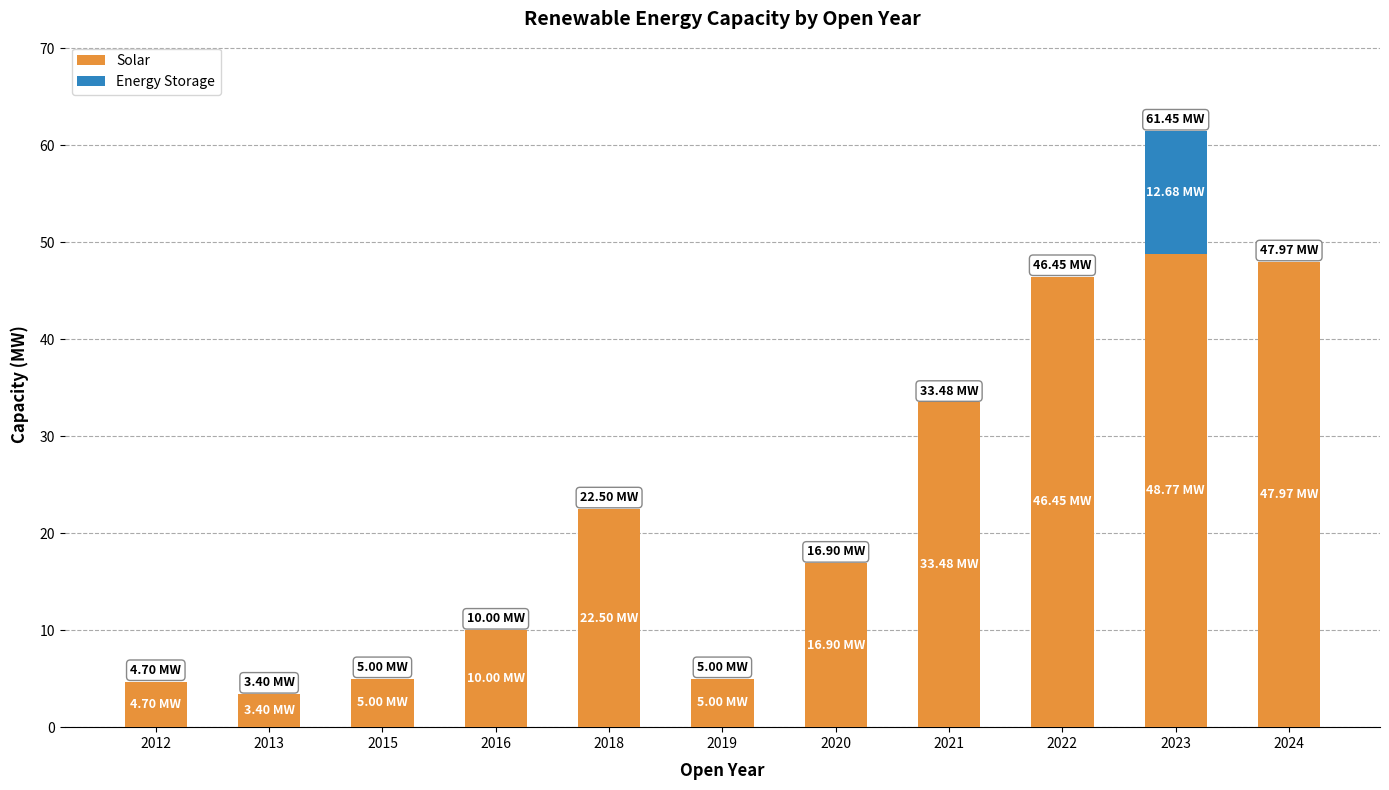

What is the total value across all series at 2020?

16.9